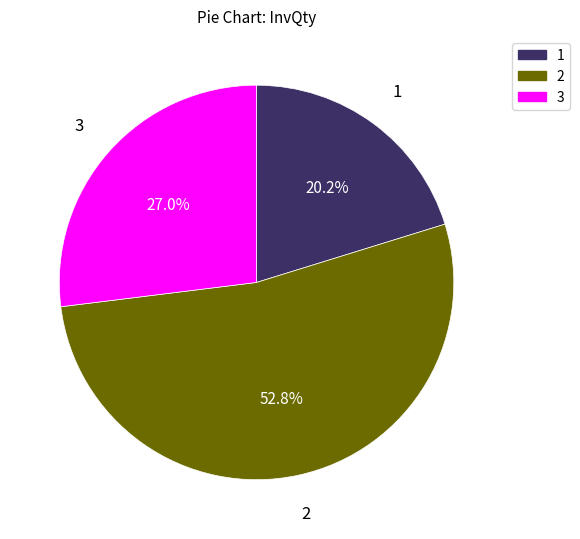

How many slices are in this pie chart?

3